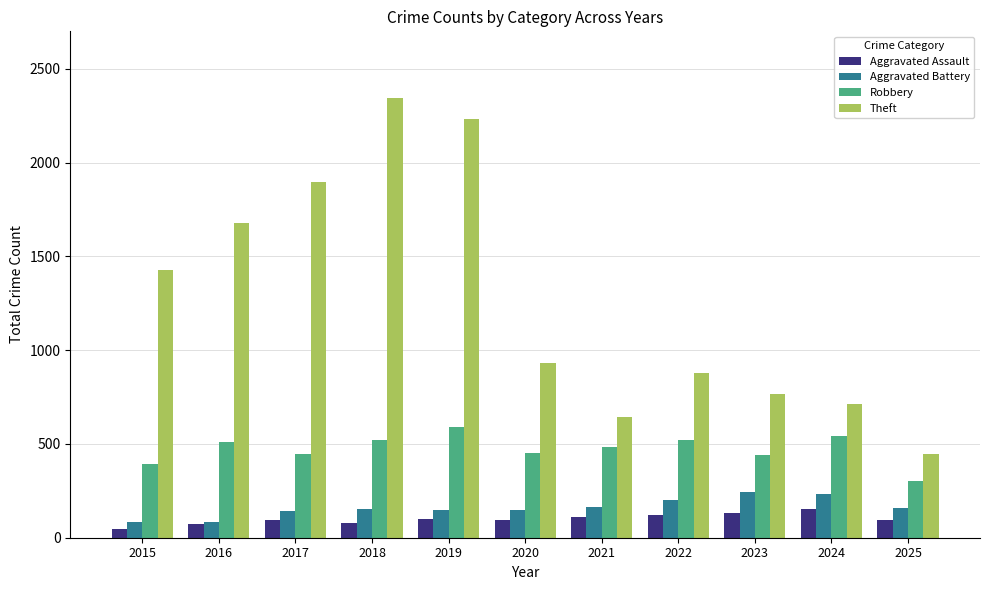

Count the number of categories in the chart.

11